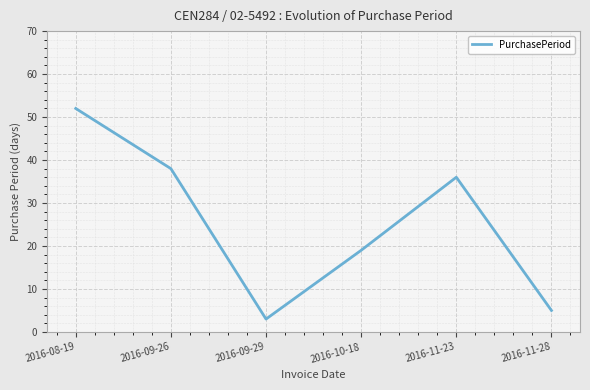

What is the approximate value at 2016-11-28, to the nearest 5?

5